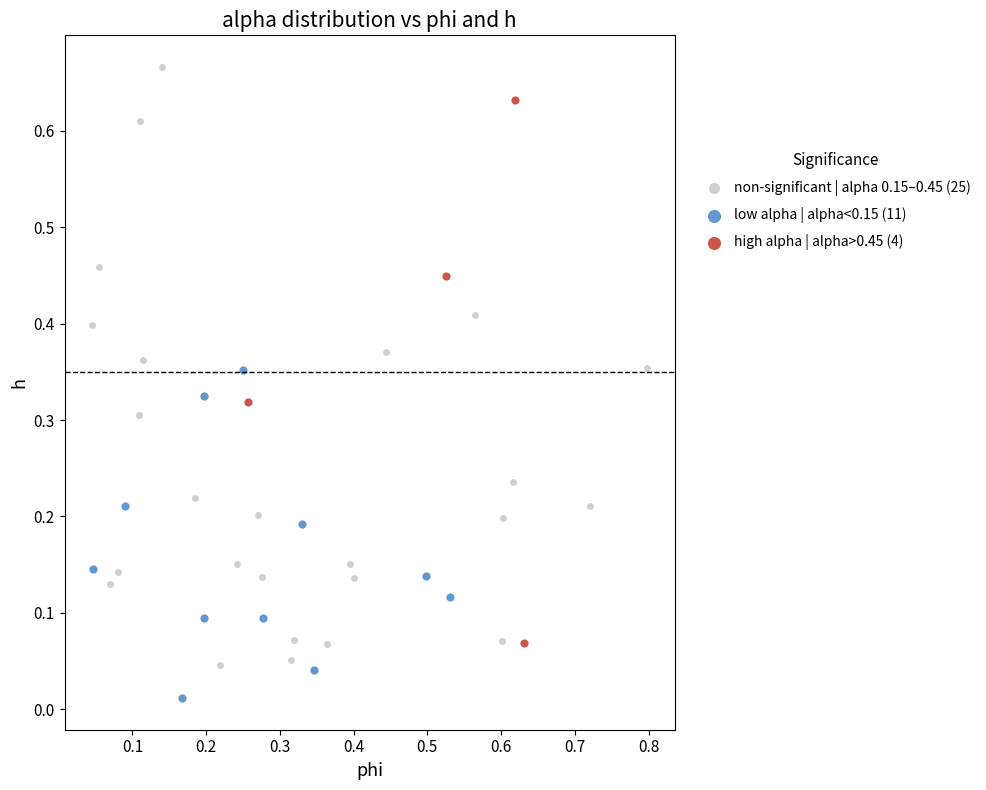

Which series contains the lowest Y value?

low alpha | alpha<0.15 (11)